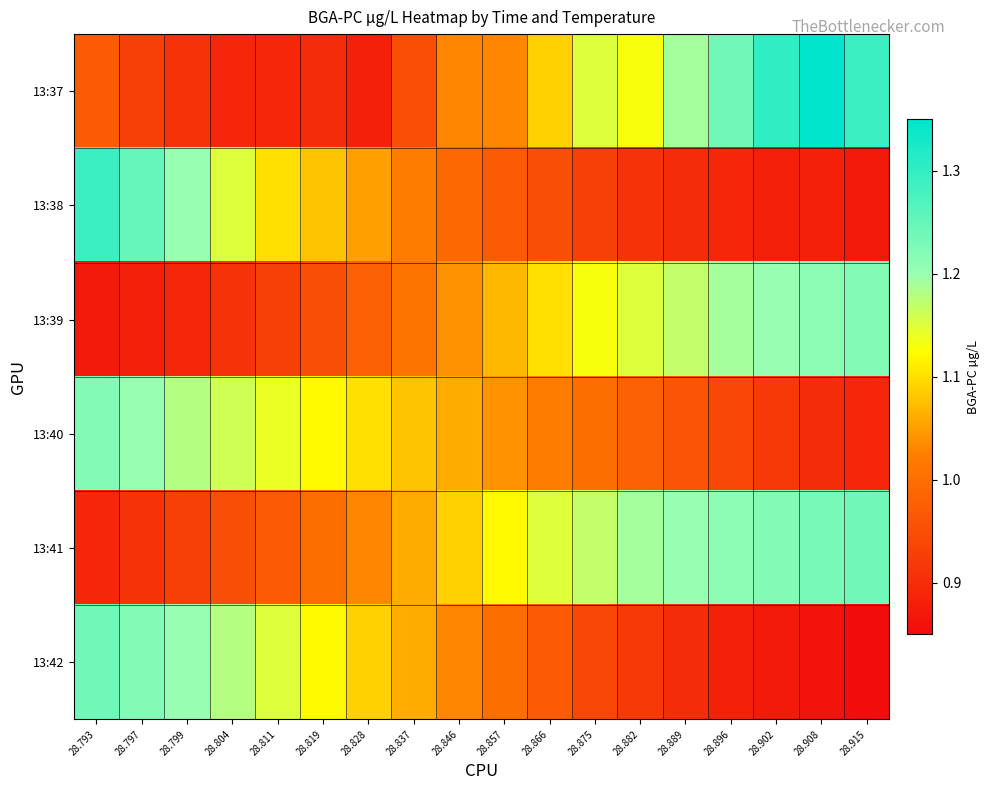

Reading left to right, what are all the values shown in this chart?

13:37: 28.793=1.0	28.797=0.9	28.799=0.9	28.804=0.9	28.811=0.9	28.819=0.9	28.828=0.9	28.837=0.9	28.846=1.0	28.857=1.0	28.866=1.1	28.875=1.1	28.882=1.1	28.889=1.2	28.896=1.2	28.902=1.3	28.908=1.4	28.915=1.3
13:38: 28.793=1.3	28.797=1.2	28.799=1.2	28.804=1.1	28.811=1.1	28.819=1.1	28.828=1.1	28.837=1.0	28.846=1.0	28.857=1.0	28.866=0.9	28.875=0.9	28.882=0.9	28.889=0.9	28.896=0.9	28.902=0.9	28.908=0.9	28.915=0.9
13:39: 28.793=0.9	28.797=0.9	28.799=0.9	28.804=0.9	28.811=0.9	28.819=0.9	28.828=1.0	28.837=1.0	28.846=1.0	28.857=1.1	28.866=1.1	28.875=1.1	28.882=1.1	28.889=1.2	28.896=1.2	28.902=1.2	28.908=1.2	28.915=1.2
13:40: 28.793=1.2	28.797=1.2	28.799=1.2	28.804=1.2	28.811=1.1	28.819=1.1	28.828=1.1	28.837=1.1	28.846=1.1	28.857=1.0	28.866=1.0	28.875=1.0	28.882=1.0	28.889=1.0	28.896=0.9	28.902=0.9	28.908=0.9	28.915=0.9
13:41: 28.793=0.9	28.797=0.9	28.799=0.9	28.804=0.9	28.811=1.0	28.819=1.0	28.828=1.0	28.837=1.1	28.846=1.1	28.857=1.1	28.866=1.1	28.875=1.2	28.882=1.2	28.889=1.2	28.896=1.2	28.902=1.2	28.908=1.2	28.915=1.2
13:42: 28.793=1.2	28.797=1.2	28.799=1.2	28.804=1.2	28.811=1.1	28.819=1.1	28.828=1.1	28.837=1.1	28.846=1.0	28.857=1.0	28.866=1.0	28.875=0.9	28.882=0.9	28.889=0.9	28.896=0.9	28.902=0.9	28.908=0.9	28.915=0.8